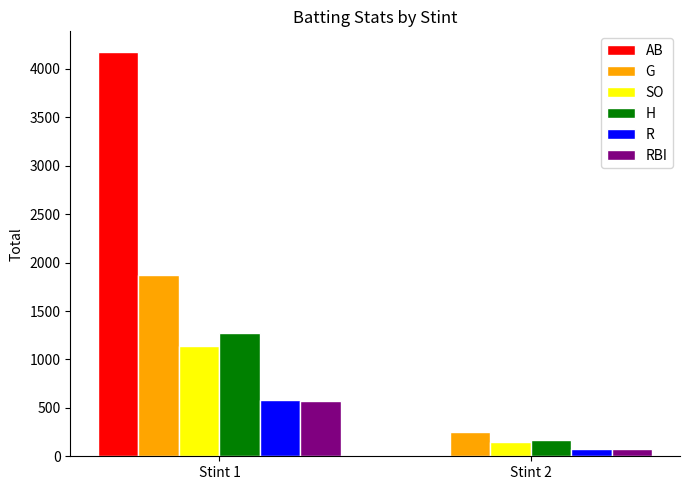

What is the sum of all H values?

1437